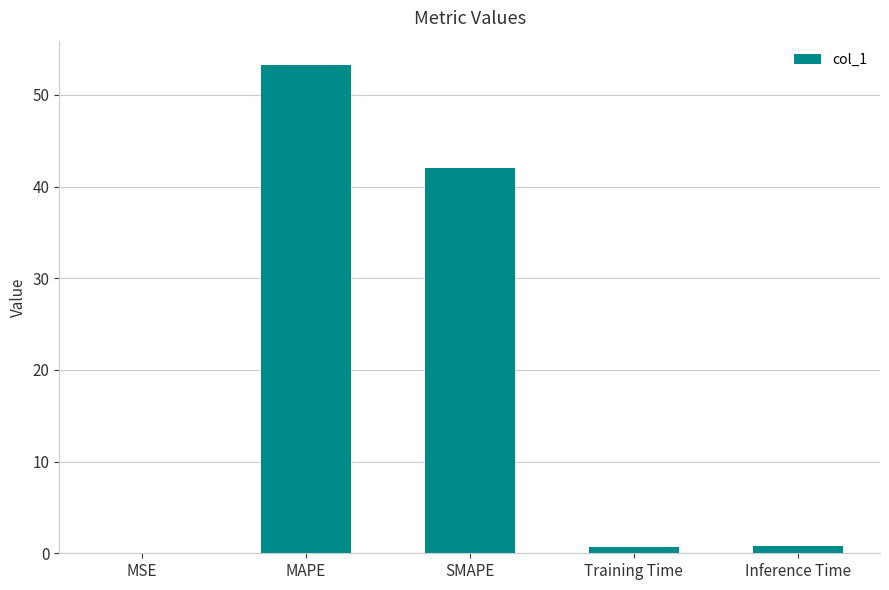

What is the sum of all values?

96.8